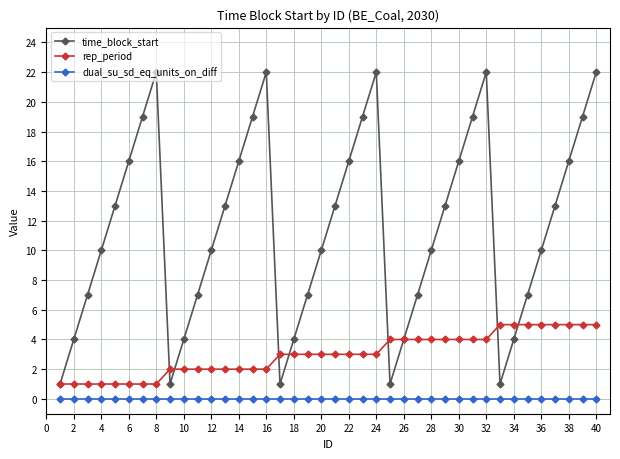

Count the rep_period values in the range 2 to 4.

24